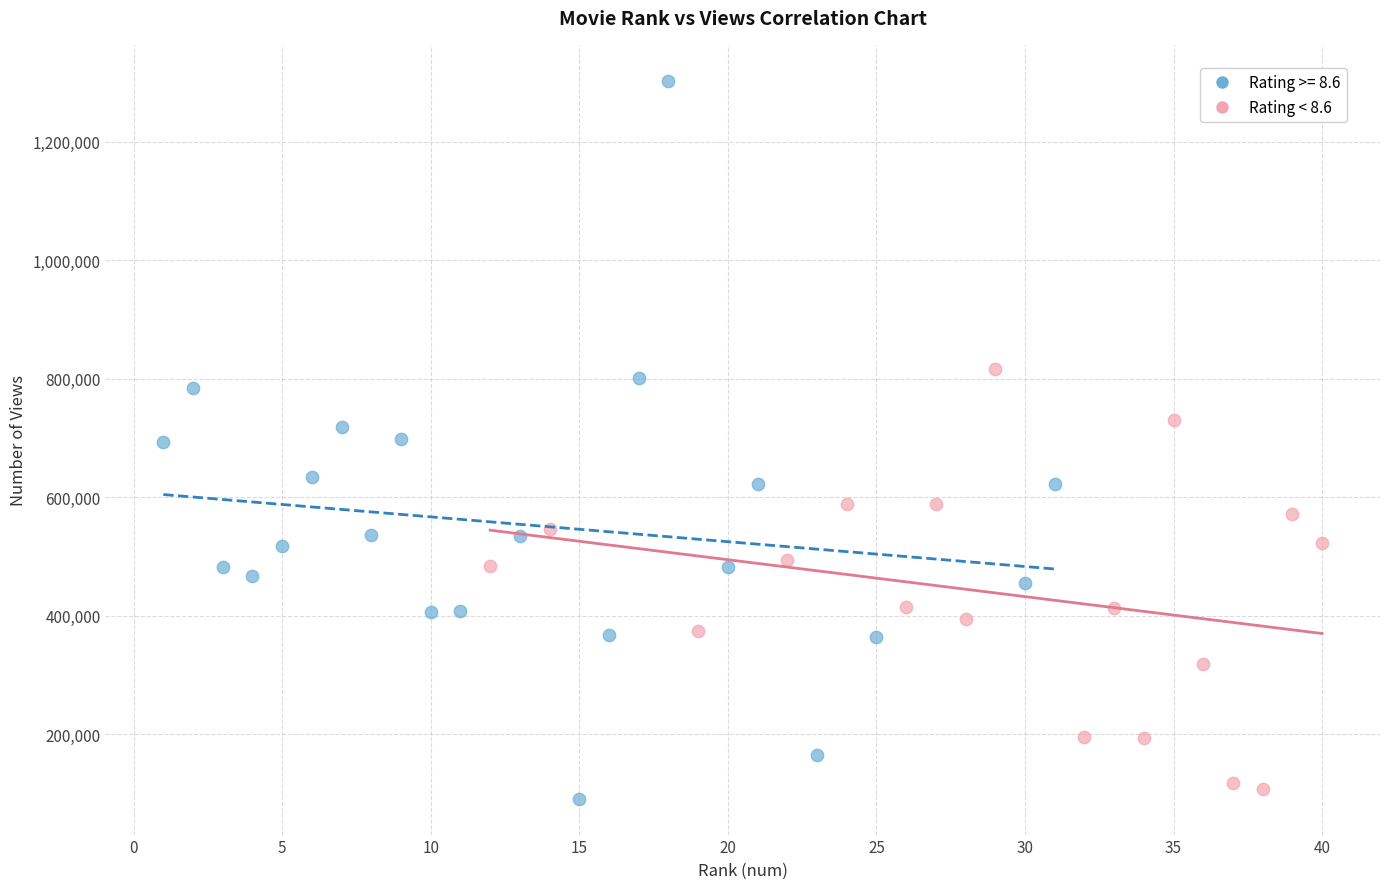

Which series reaches the maximum Y coordinate?

Rating >= 8.6